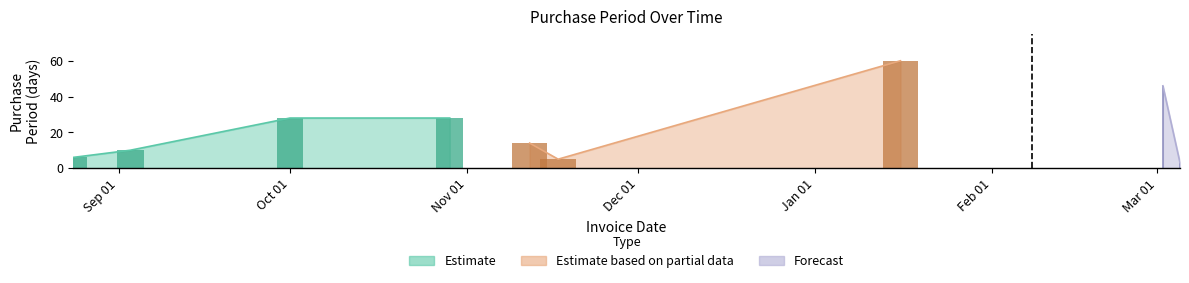

List the labels in order of value, largest first.

2016-01-16, 2016-03-02, 2015-10-01, 2015-10-29, 2015-11-12, 2015-09-03, 2015-08-24, 2015-11-17, 2016-03-05